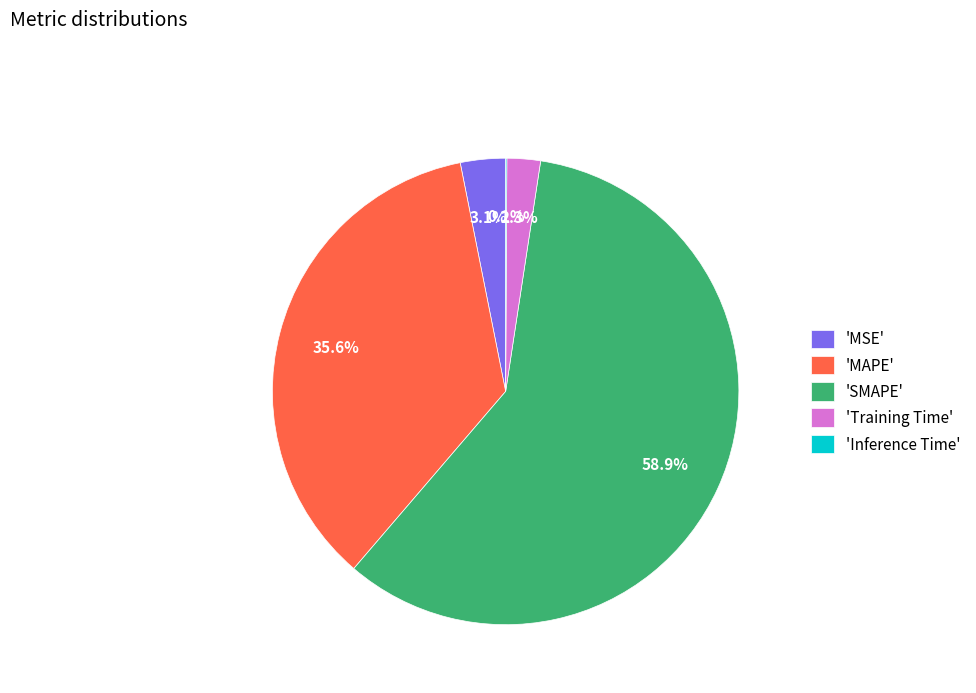

Is there a majority slice in this chart?

Yes